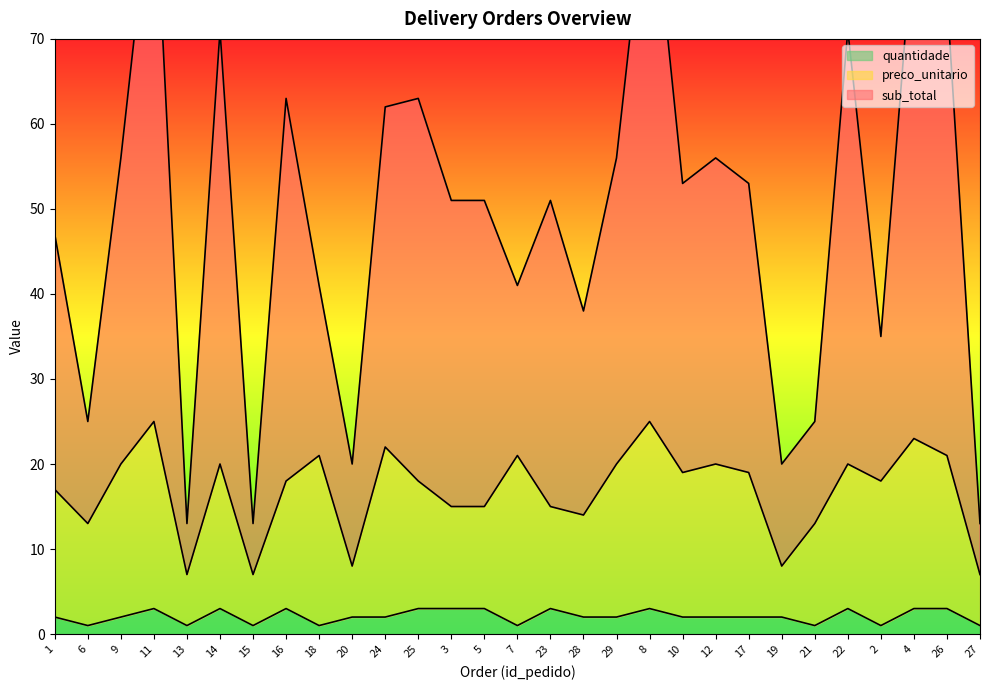

Reading left to right, what are all the values shown in this chart?

sub_total: 1=47	6=25	9=56	11=91	13=13	14=71	15=13	16=63	18=41	20=20	24=62	25=63	3=51	5=51	7=41	23=51	28=38	29=56	8=91	10=53	12=56	17=53	19=20	21=25	22=71	2=35	4=83	26=75	27=13
preco_unitario: 1=17	6=13	9=20	11=25	13=7	14=20	15=7	16=18	18=21	20=8	24=22	25=18	3=15	5=15	7=21	23=15	28=14	29=20	8=25	10=19	12=20	17=19	19=8	21=13	22=20	2=18	4=23	26=21	27=7
quantidade: 1=2	6=1	9=2	11=3	13=1	14=3	15=1	16=3	18=1	20=2	24=2	25=3	3=3	5=3	7=1	23=3	28=2	29=2	8=3	10=2	12=2	17=2	19=2	21=1	22=3	2=1	4=3	26=3	27=1